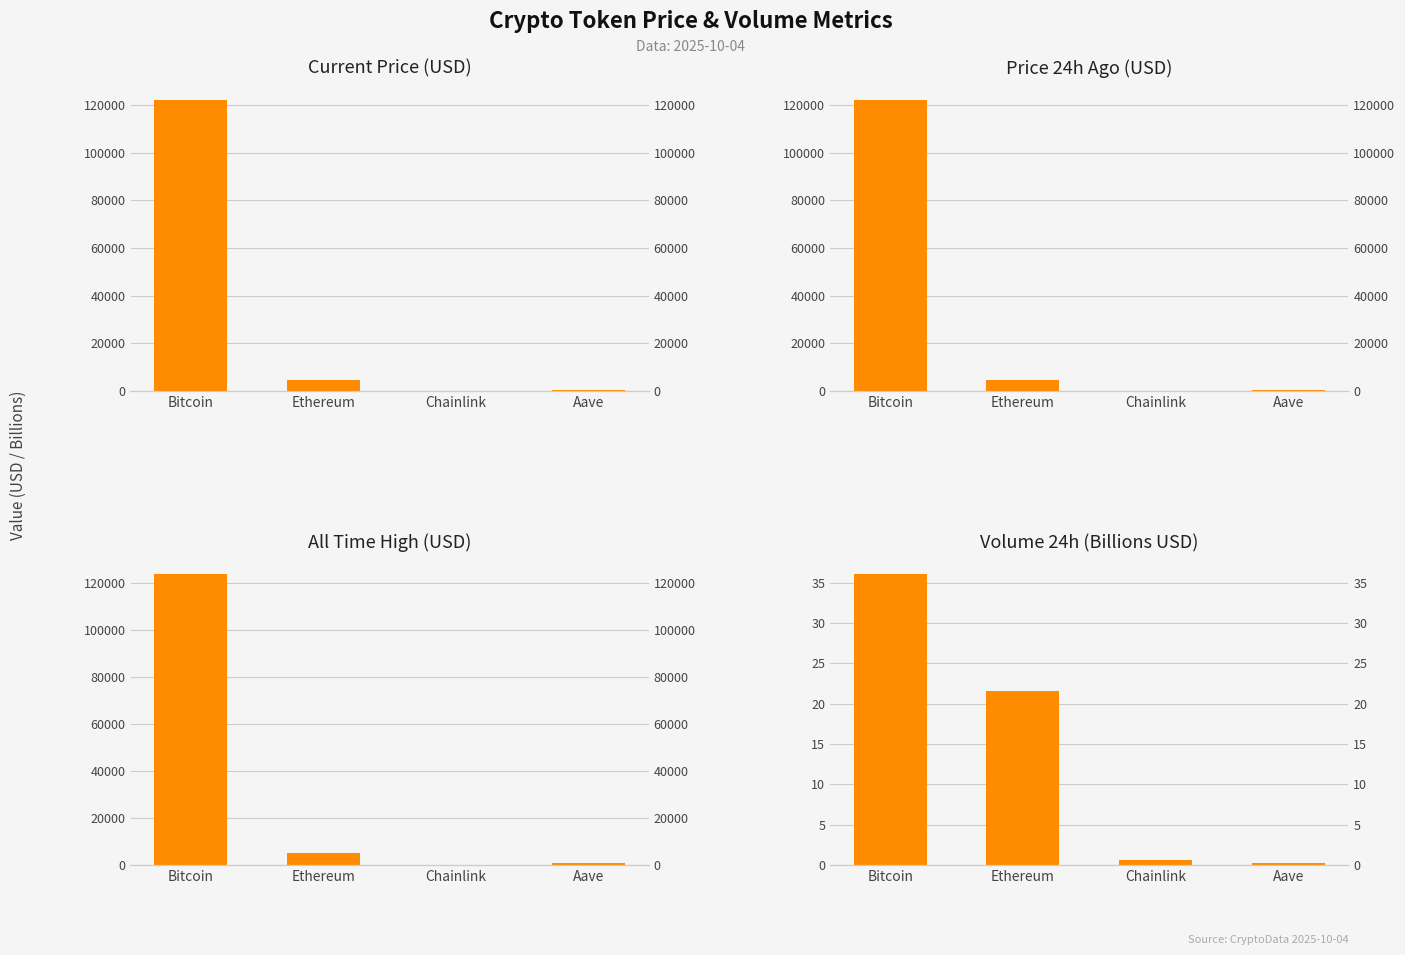

Reading left to right, extract all data points from this chart.

price: Bitcoin=122339.0	Ethereum=4490.9	Chainlink=22.1	Aave=284.0
price24hAgo: Bitcoin=122260.0	Ethereum=4526.6	Chainlink=22.6	Aave=292.2
allTimeHigh: Bitcoin=124128.0	Ethereum=4946.1	Chainlink=52.7	Aave=661.7
volume24h: Bitcoin=36.1	Ethereum=21.6	Chainlink=0.7	Aave=0.3